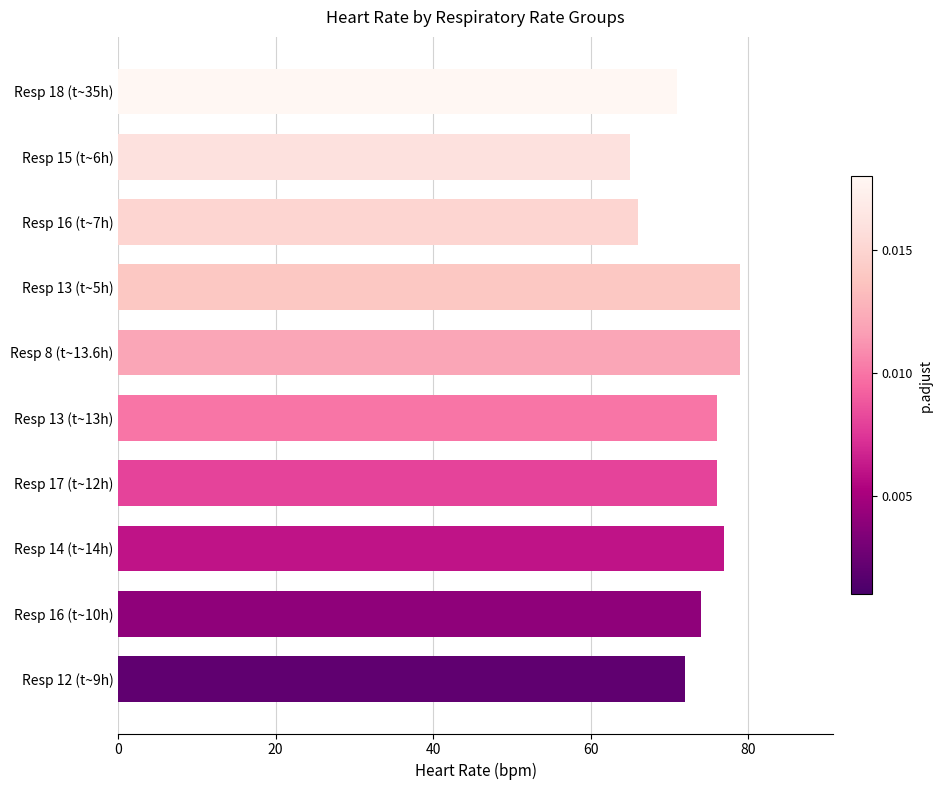

What is the approximate value at Resp 8 (t~13.6h)?

79